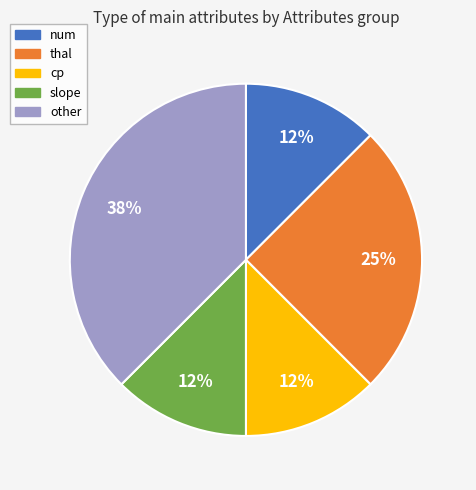

Is the sum of thal and num greater than half?

No